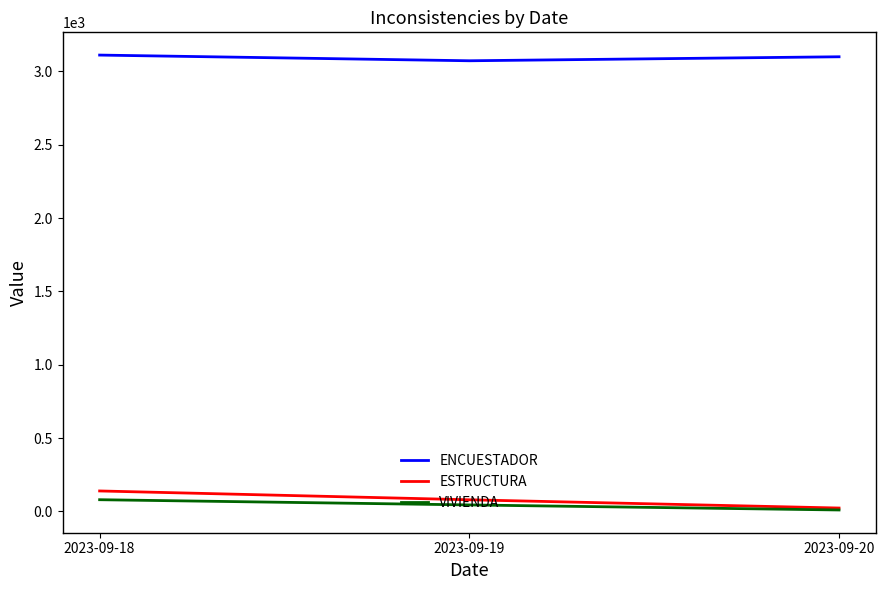

The ENCUESTADOR series shows 4118.1 at 2023-09-20. True or false?

False